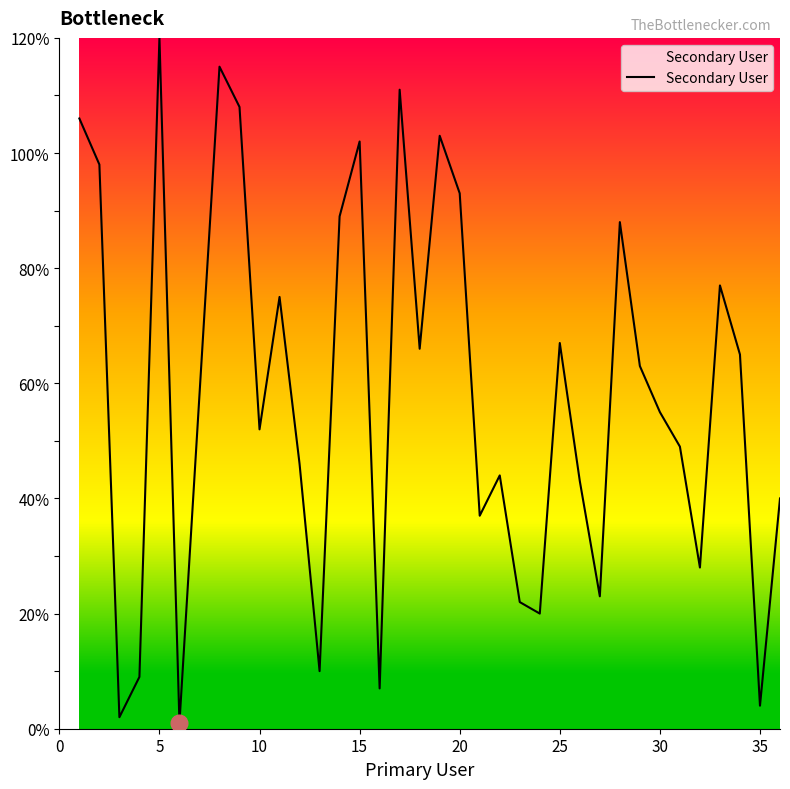

What is the sum of all values?

2096